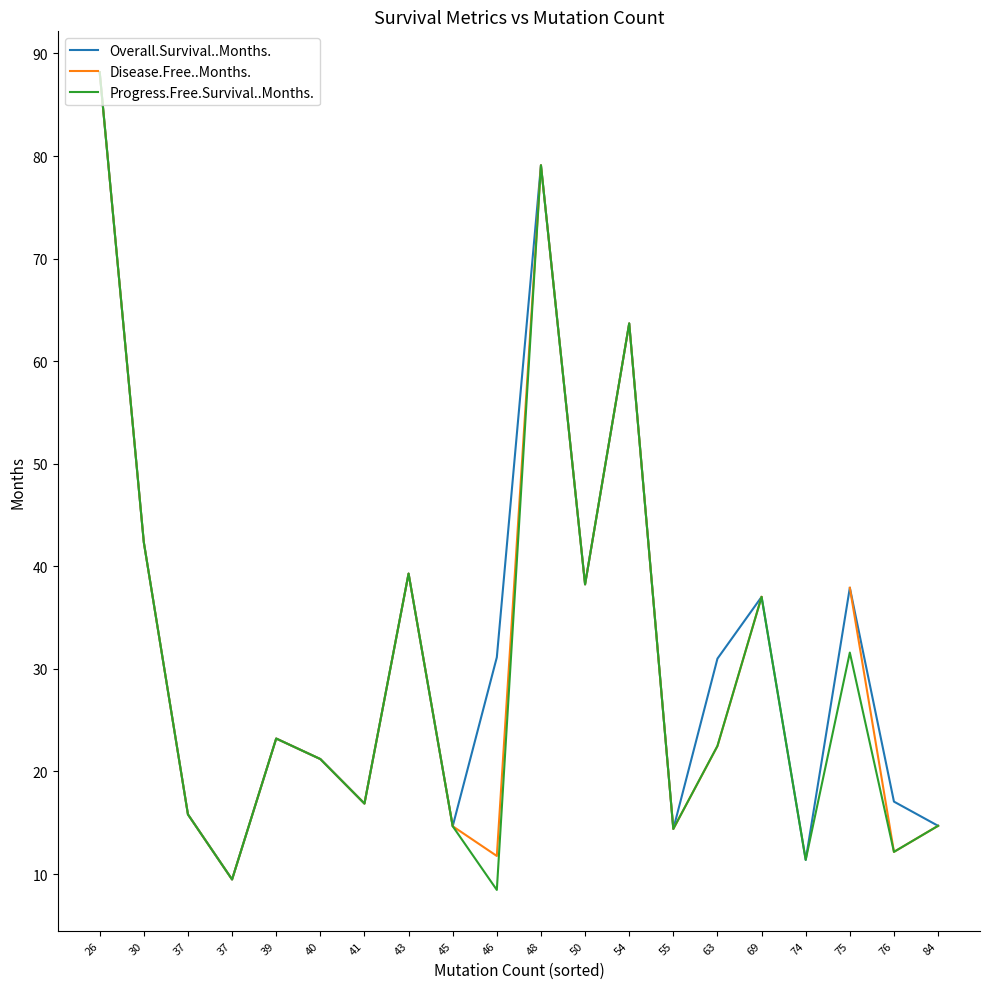

At how many categories does at least one series exceed 41?

4